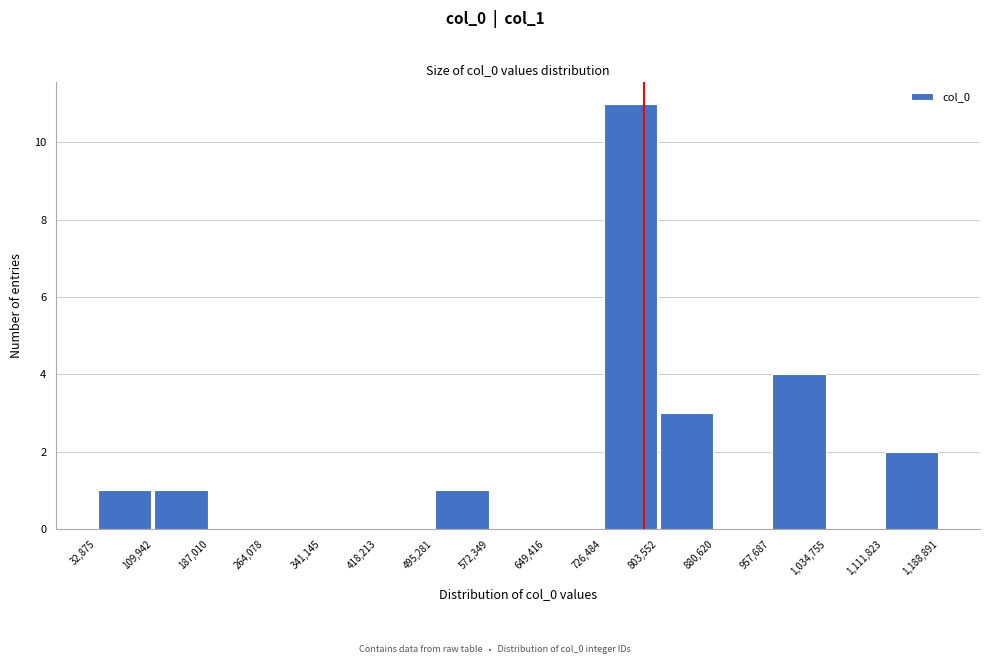

Reading left to right, transcribe this chart: for each bar, give the range it covers on the x-axis and its height. The values are not printed on the chart, so give them approximately, as read against the axis.

32,875 to 109,942: 1
109,942 to 187,010: 1
187,010 to 264,078: 0
264,078 to 341,145: 0
341,145 to 418,213: 0
418,213 to 495,281: 0
495,281 to 572,349: 1
572,349 to 649,416: 0
649,416 to 726,484: 0
726,484 to 803,552: 11
803,552 to 880,620: 3
880,620 to 957,687: 0
957,687 to 1,034,755: 4
1,034,755 to 1,111,823: 0
1,111,823 to 1,188,891: 2